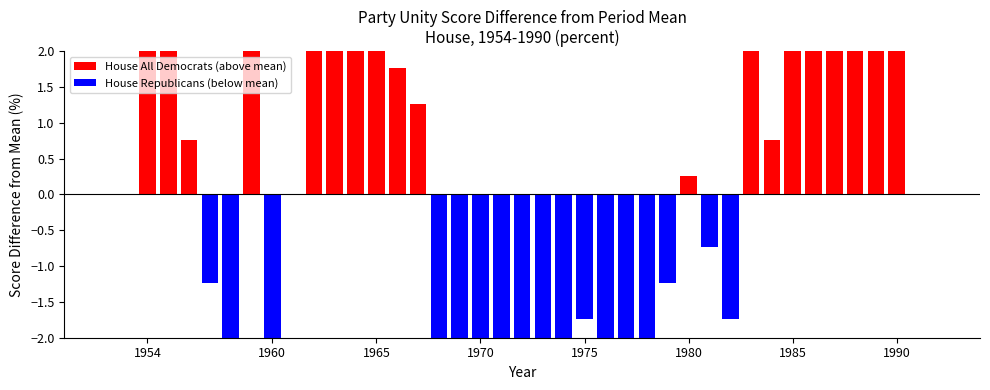

What is the difference between the second highest and minimum values in the House All Democrats series?

18